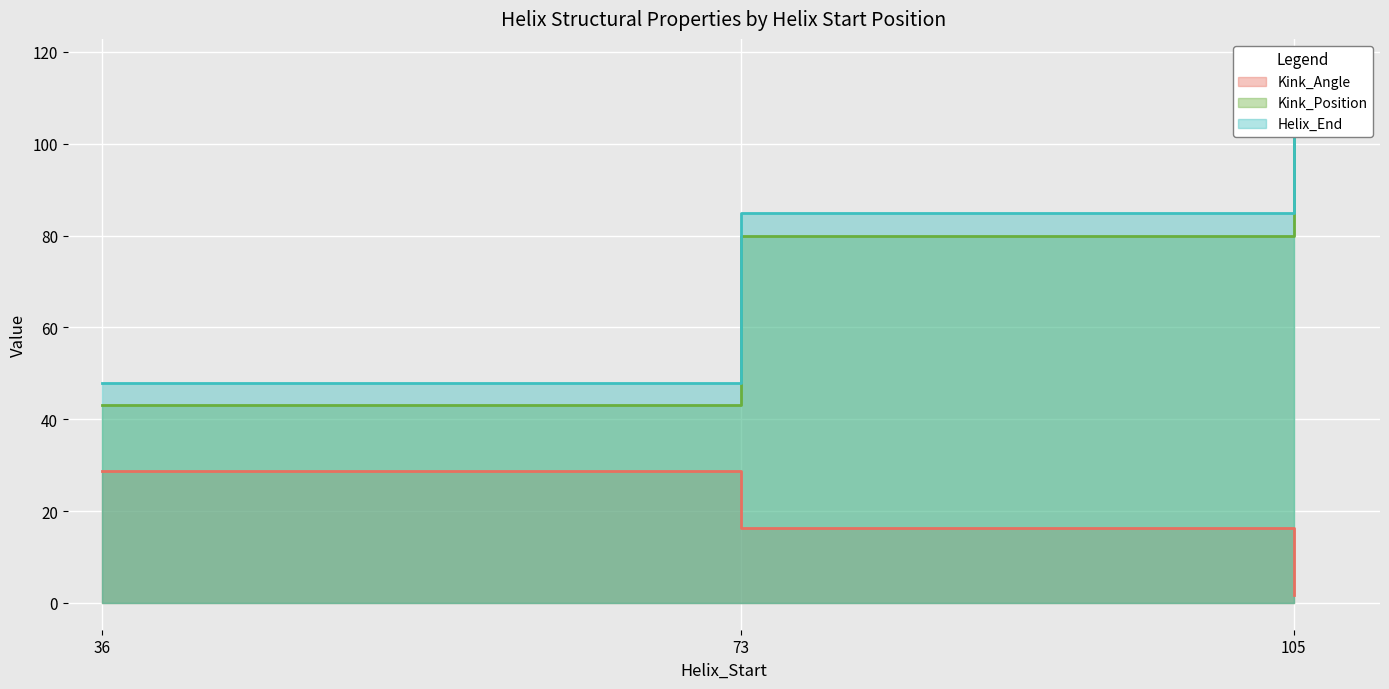

At how many categories does at least one series exceed 37?

3